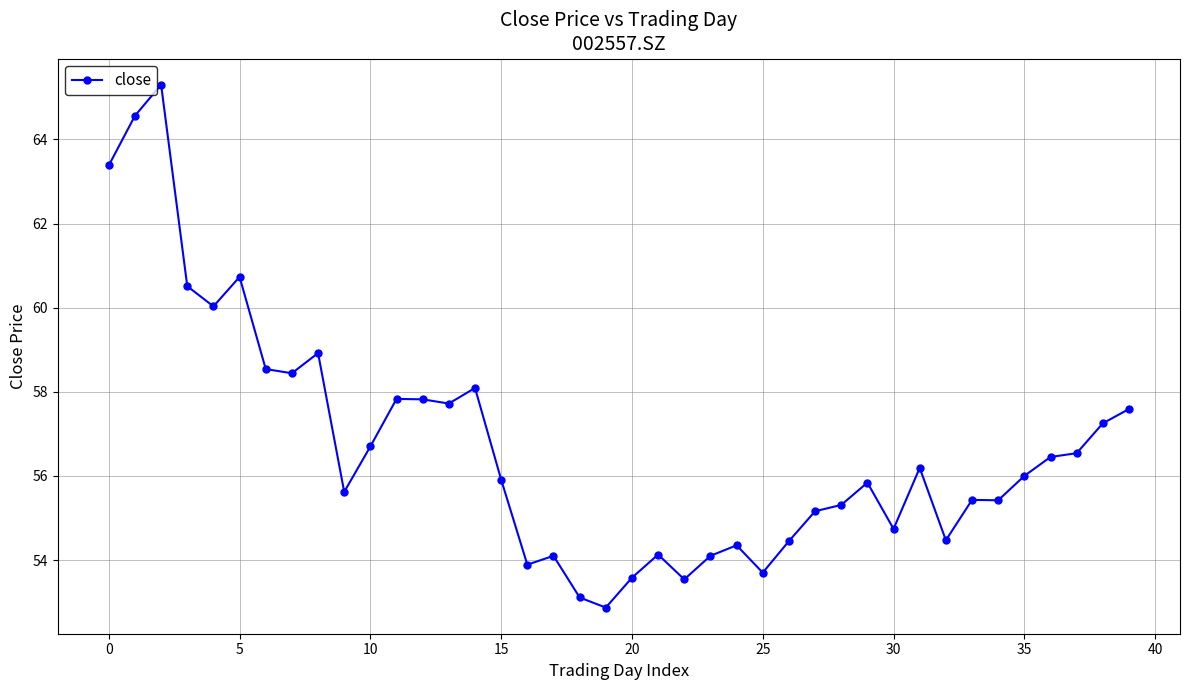

What is the minimum value shown in the chart?

52.9